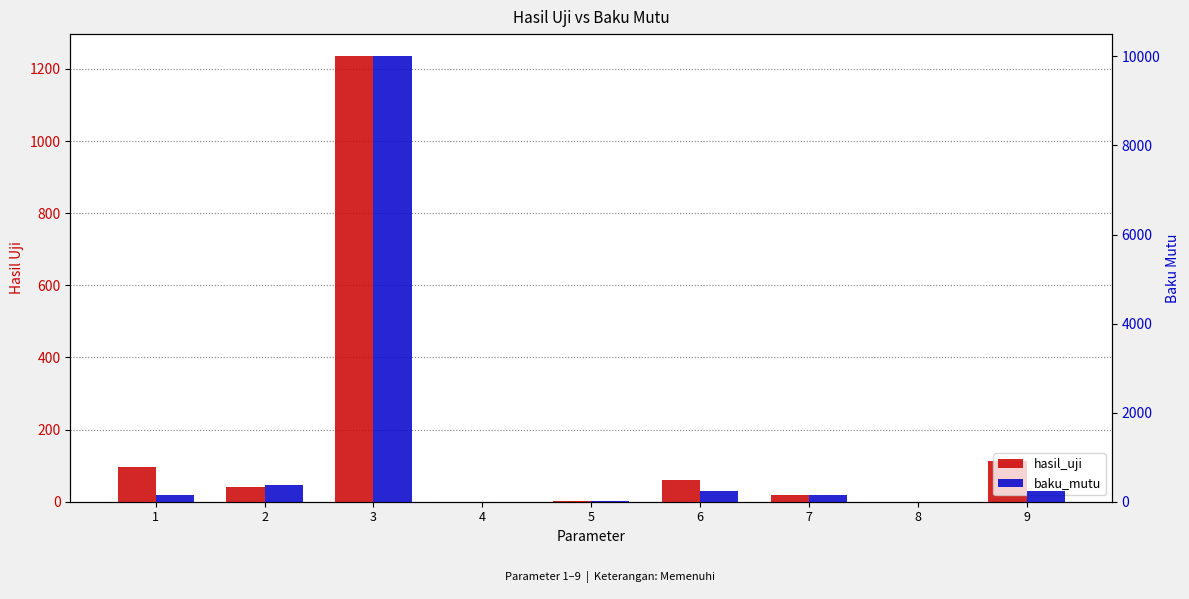

How many values in the hasil_uji series exceed 40?

4